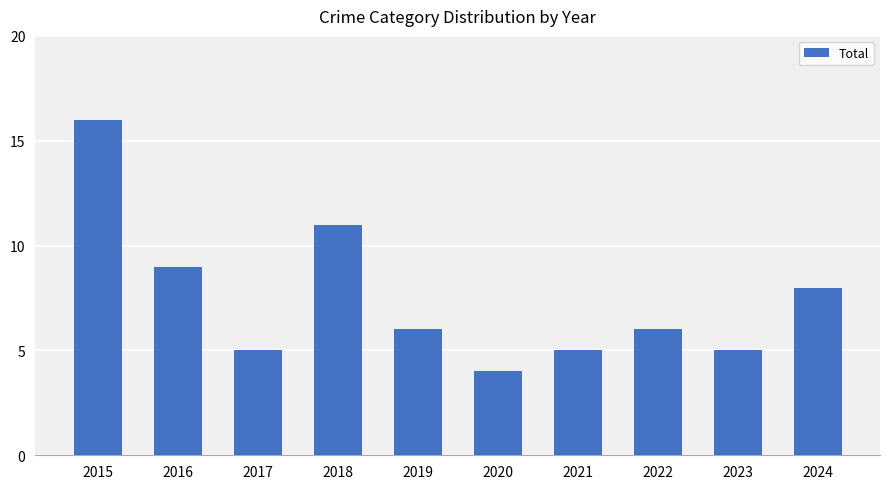

The value at 2015 is 16. True or false?

True